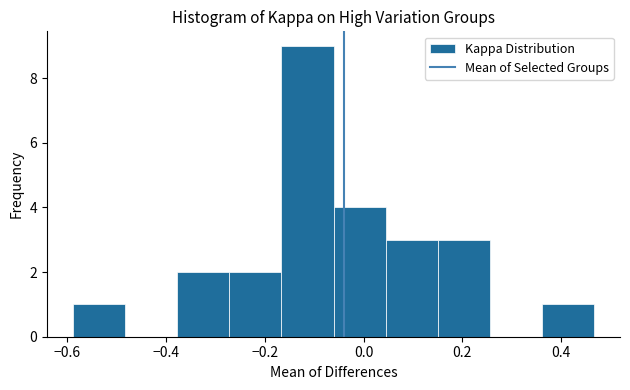

Reading left to right, list every bar in this chart as the range it spans on the x-axis followed by its height. Neither the bar edges nor the heights are printed on the chart, so give them approximately, as read against the axes.

-0.58 to -0.48: 1
-0.48 to -0.38: 0
-0.38 to -0.28: 2
-0.28 to -0.16: 2
-0.16 to -0.06: 9
-0.06 to 0.04: 4
0.04 to 0.16: 3
0.16 to 0.26: 3
0.26 to 0.36: 0
0.36 to 0.46: 1